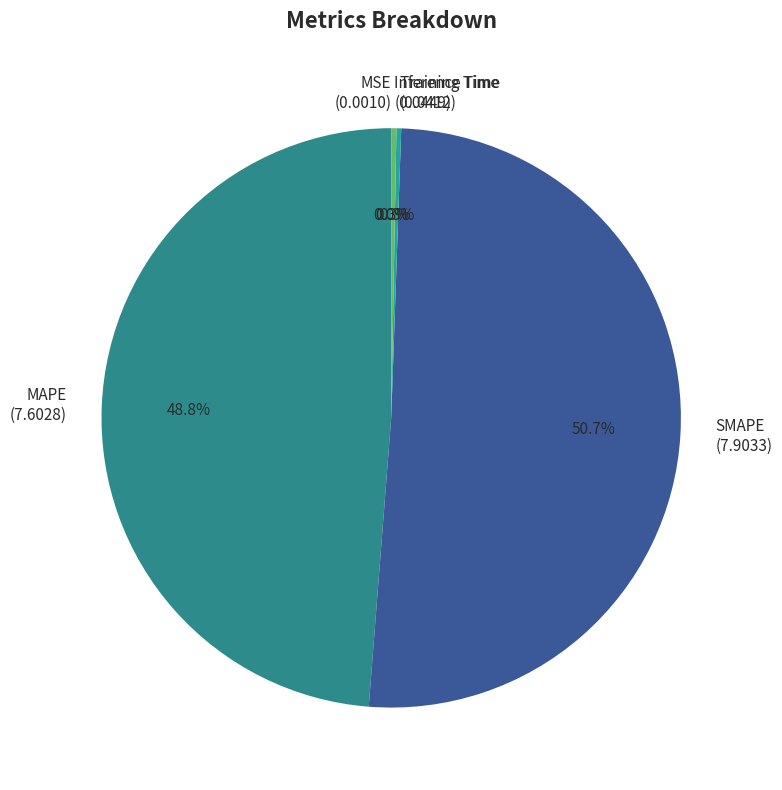

Do MAPE (7.6028) and SMAPE (7.9033) together represent more than half of the pie?

Yes